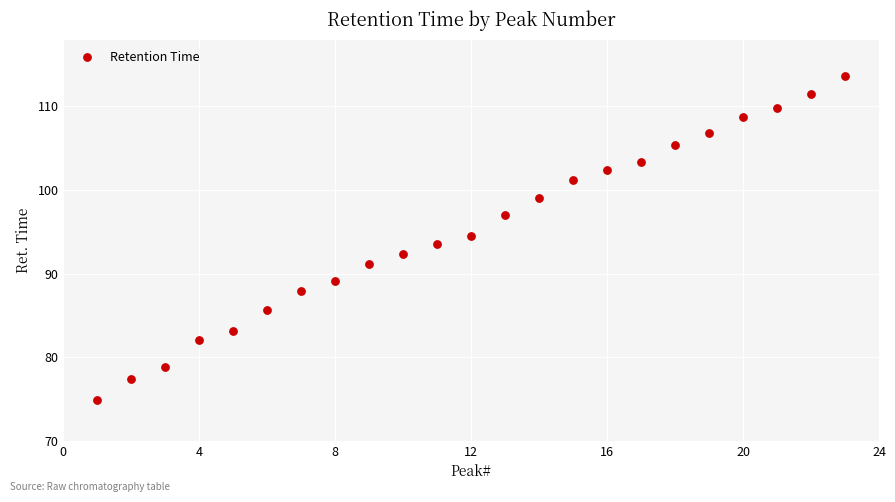

What is the range of Y values (max minus min)?

38.8